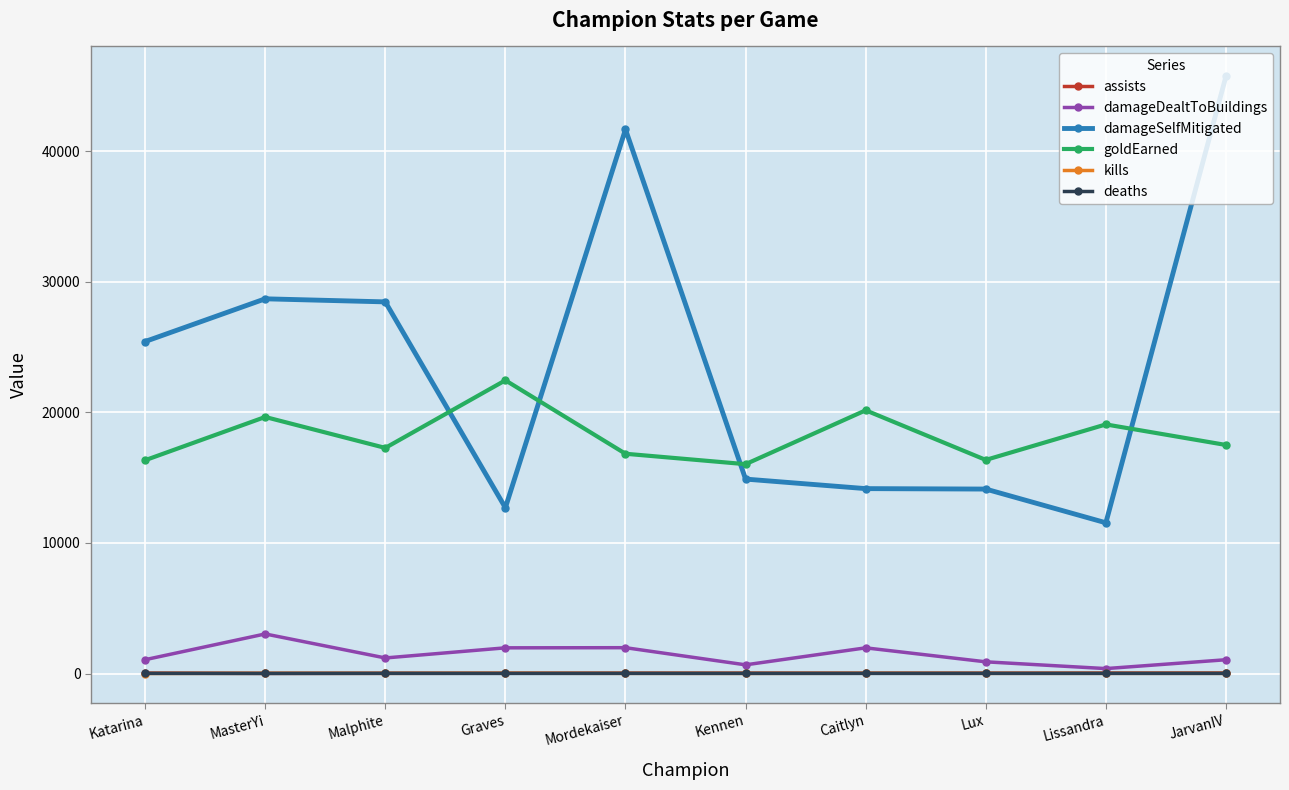

True or false: goldEarned has more than 0 interior local peaks.

True